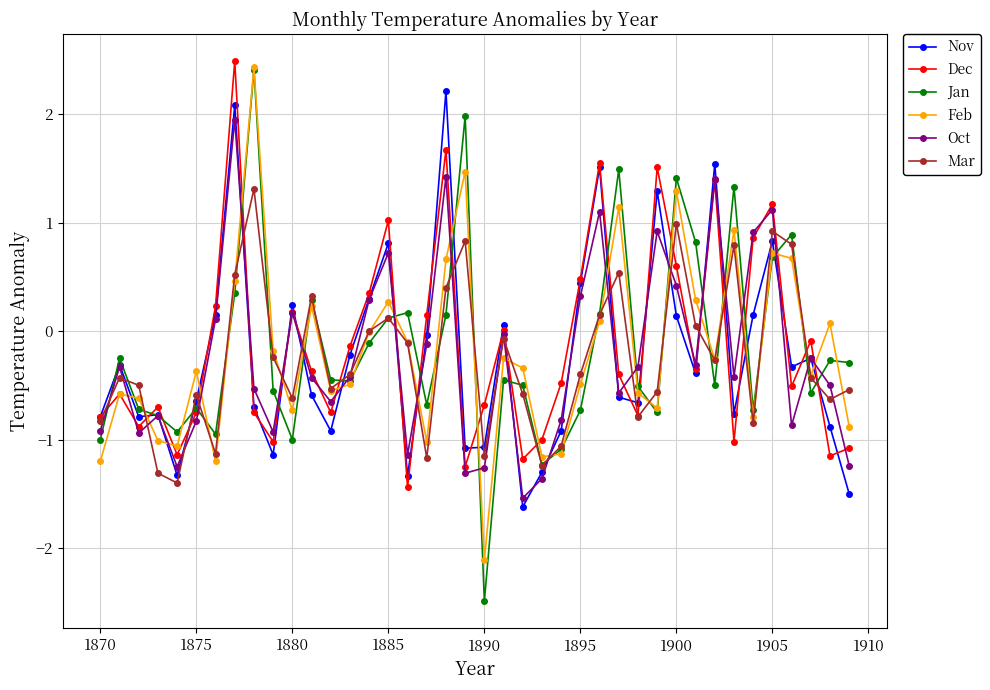

Which series has the widest spread of values?

Jan